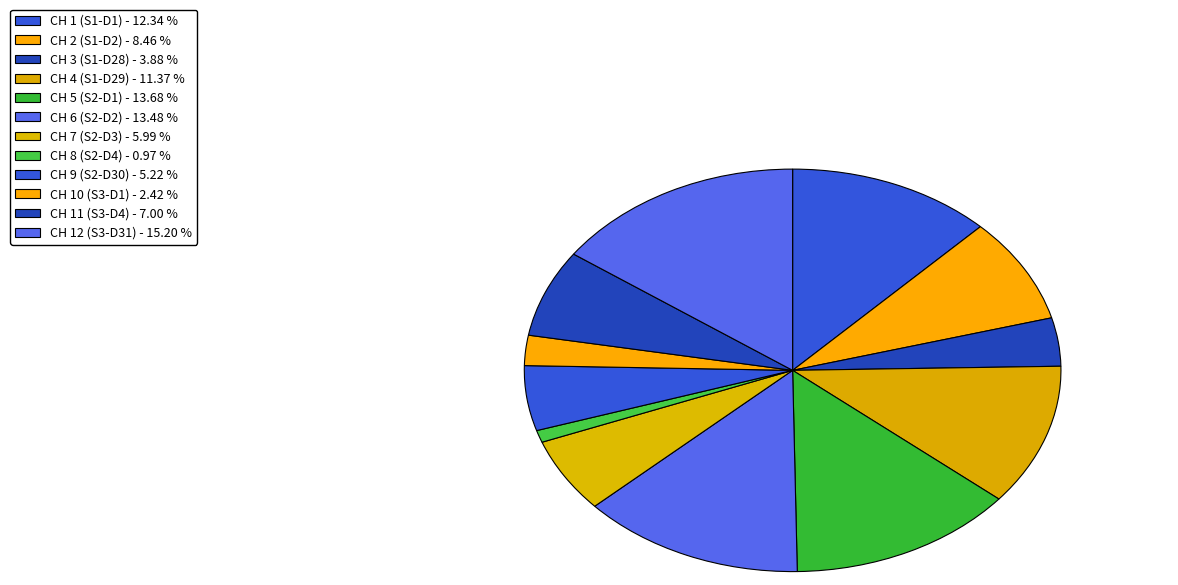

Which category has the biggest portion of the pie?

CH 12 (S3-D31) - 15.20 %